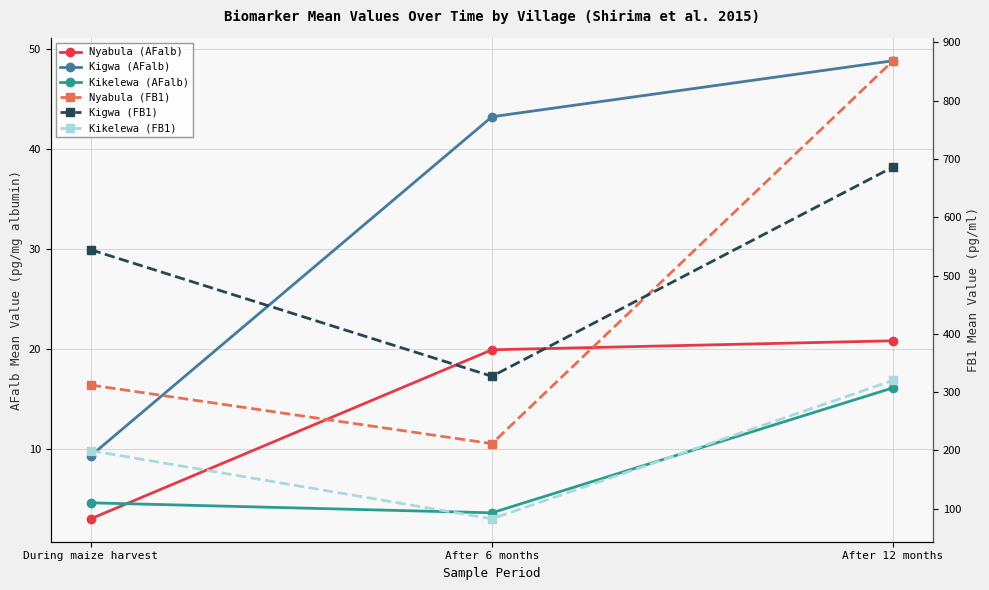

Does the chart display data point markers on the line(s)?

Yes